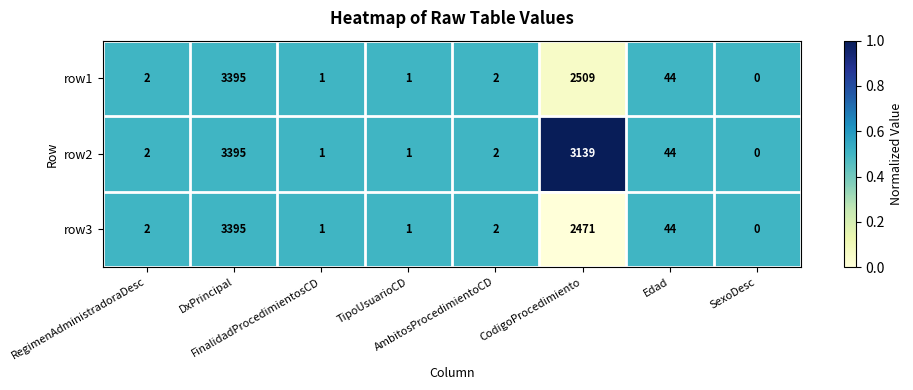

What is the maximum value shown in the chart?

3395